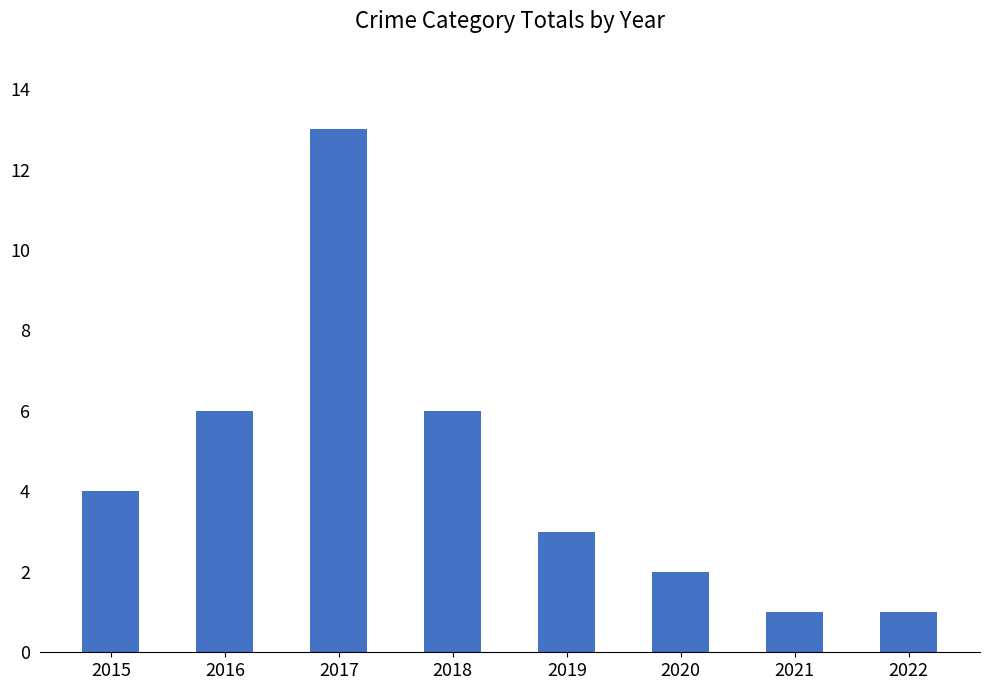

What is the sum of the values at 2015 and 2020?

6